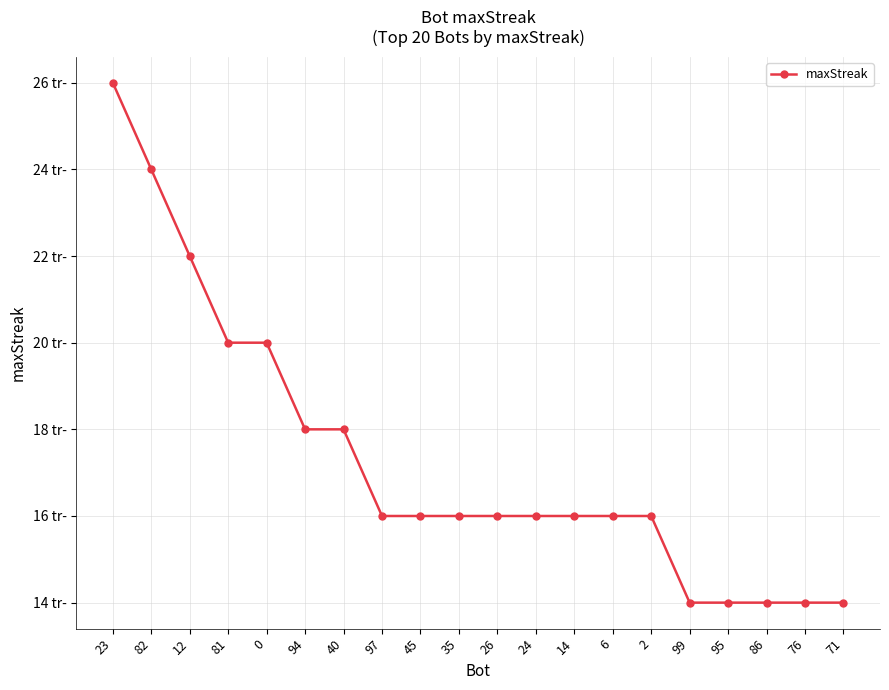

Reading right to left, transcribe all the data shown in this chart.

14	14	14	14	14	16	16	16	16	16	16	16	16	18	18	20	20	22	24	26